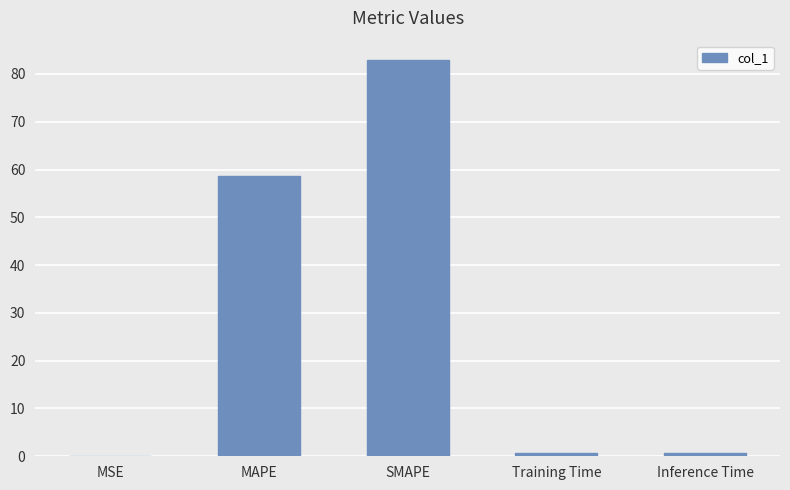

Is it true that the value at MAPE is 58.6?

True